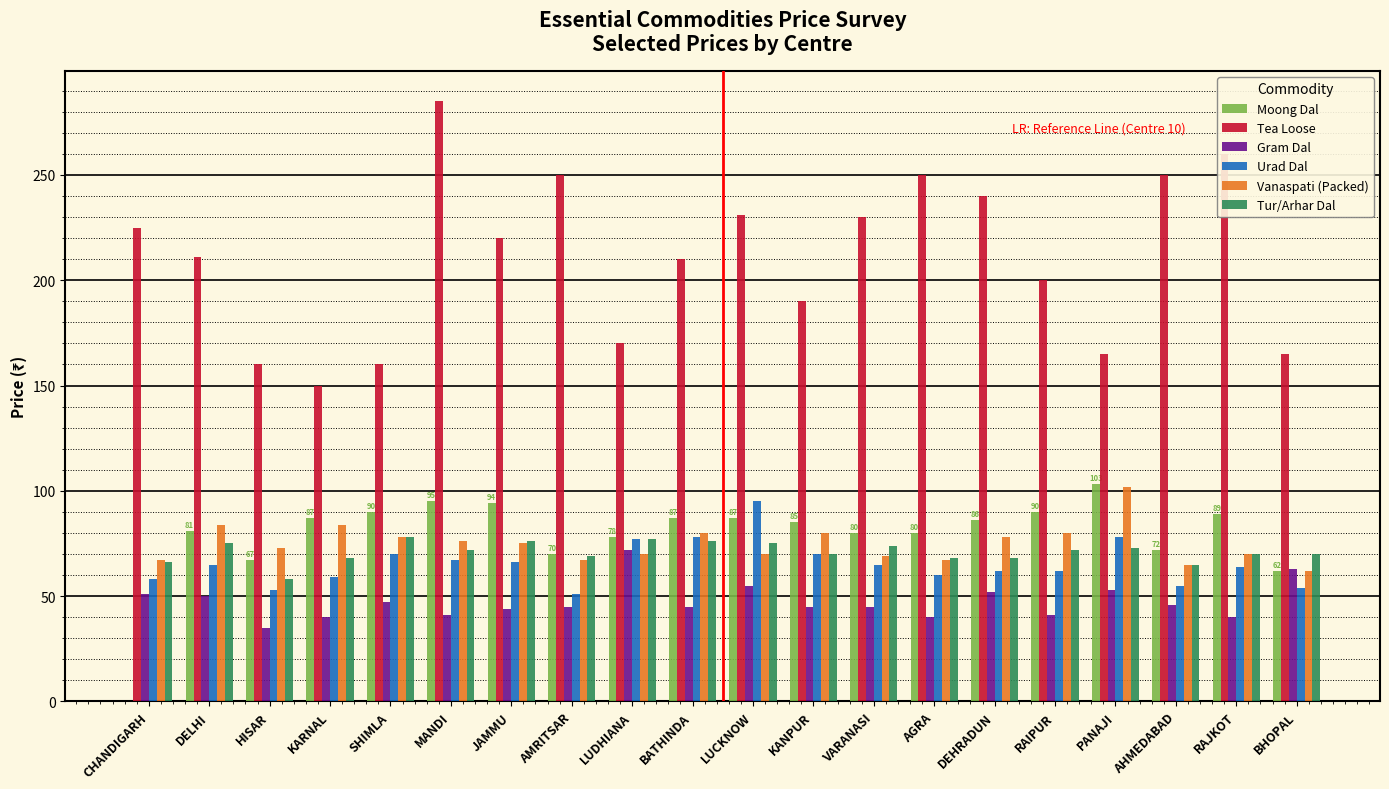

What value does the Vanaspati (Packed) series have at DEHRADUN, to the nearest 10?

80